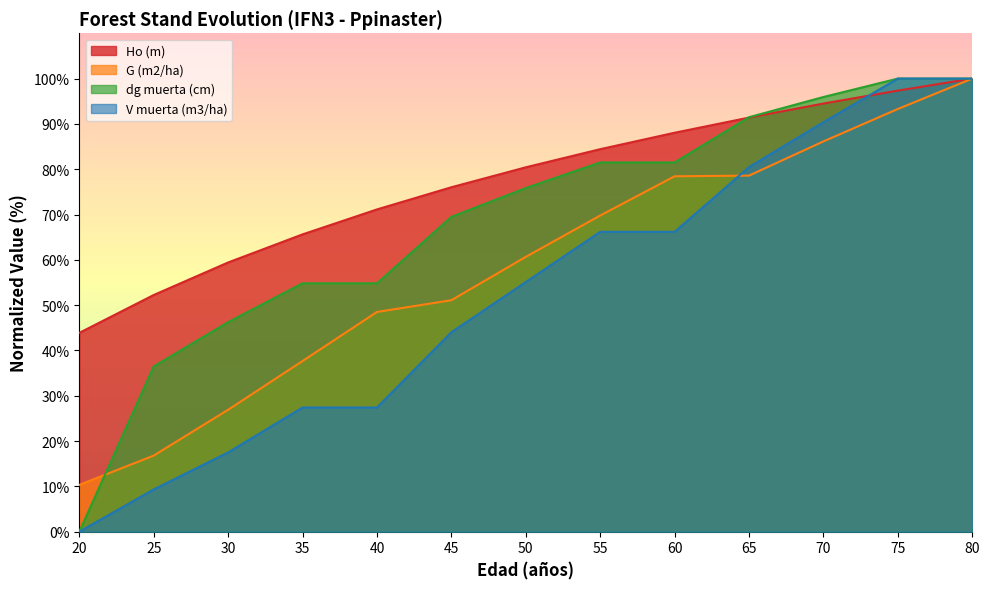

The dg muerta (cm) series shows 141.1 at 65. True or false?

False